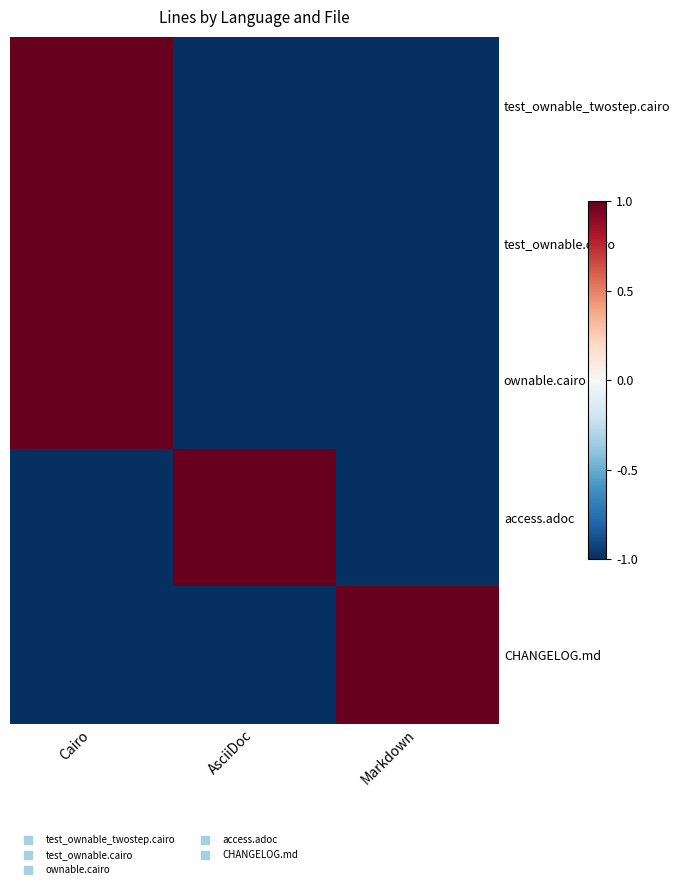

Which has a higher value, Cairo or AsciiDoc?

Cairo